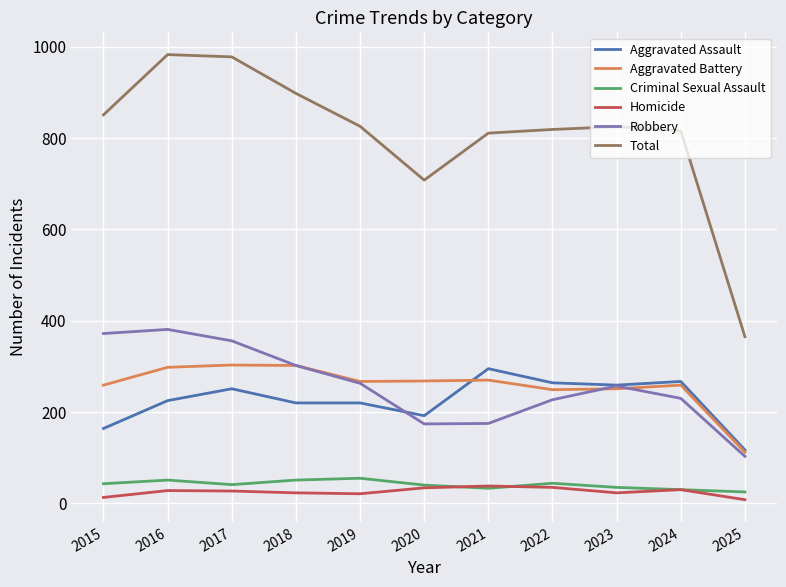

What is the sum of the Criminal Sexual Assault values at 2018 and 2020?

91